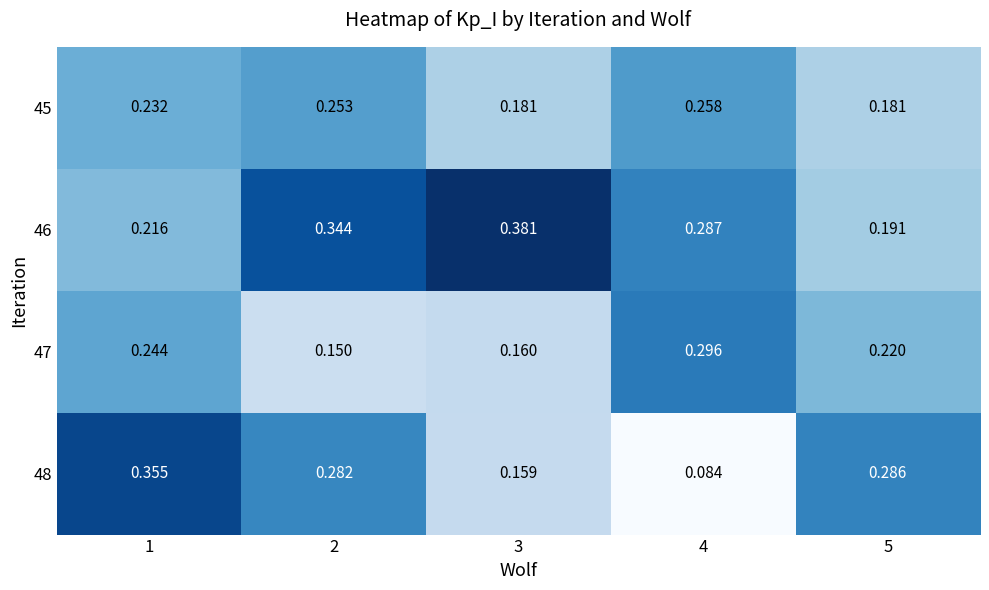

Is the value of 47 at 1 greater than the value of 48 at 5?

No